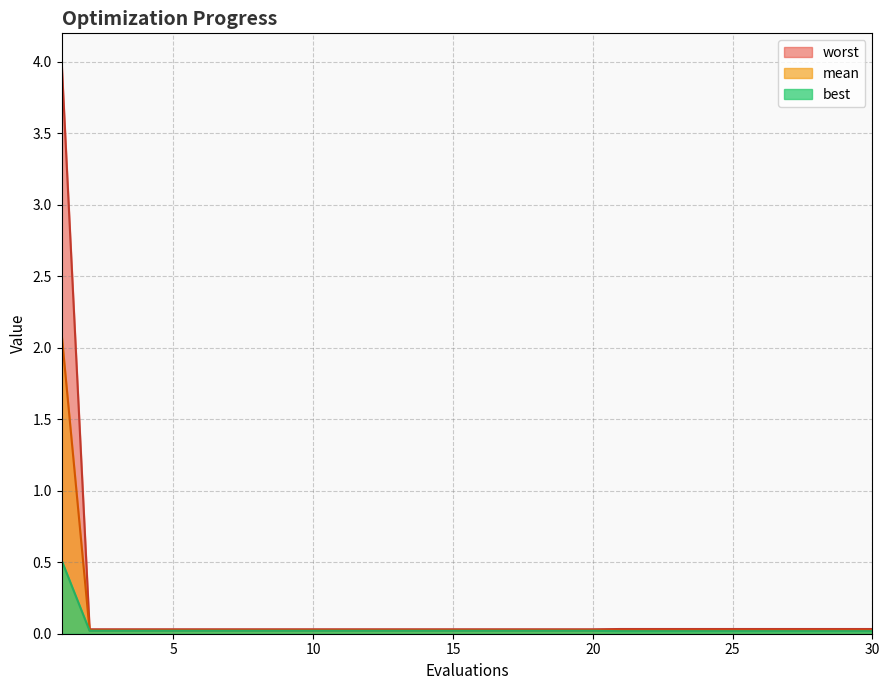

What is the difference between the maximum and minimum values in the worst series?

4.0